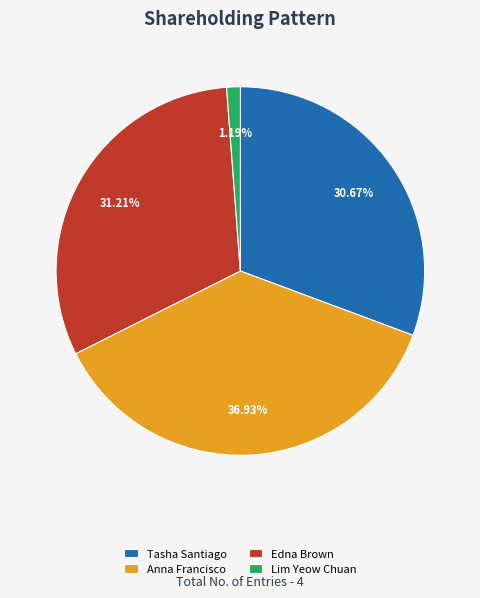

Is it true that Edna Brown is 31% of the pie?

True